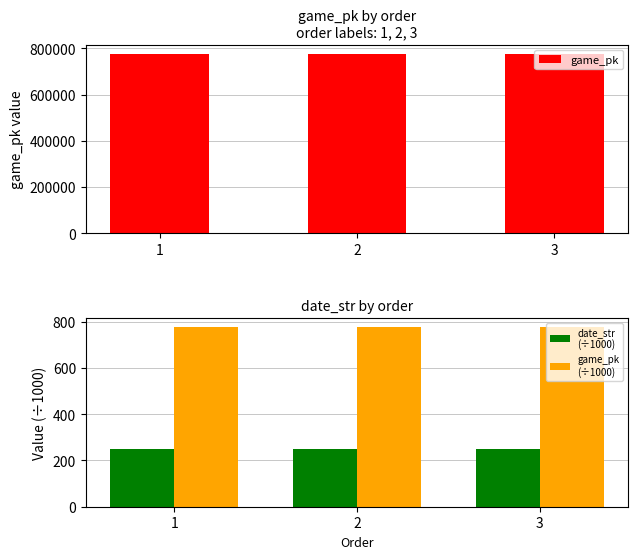

What are all the series names shown in the legend?

game_pk, date_str
(÷1000), game_pk
(÷1000)